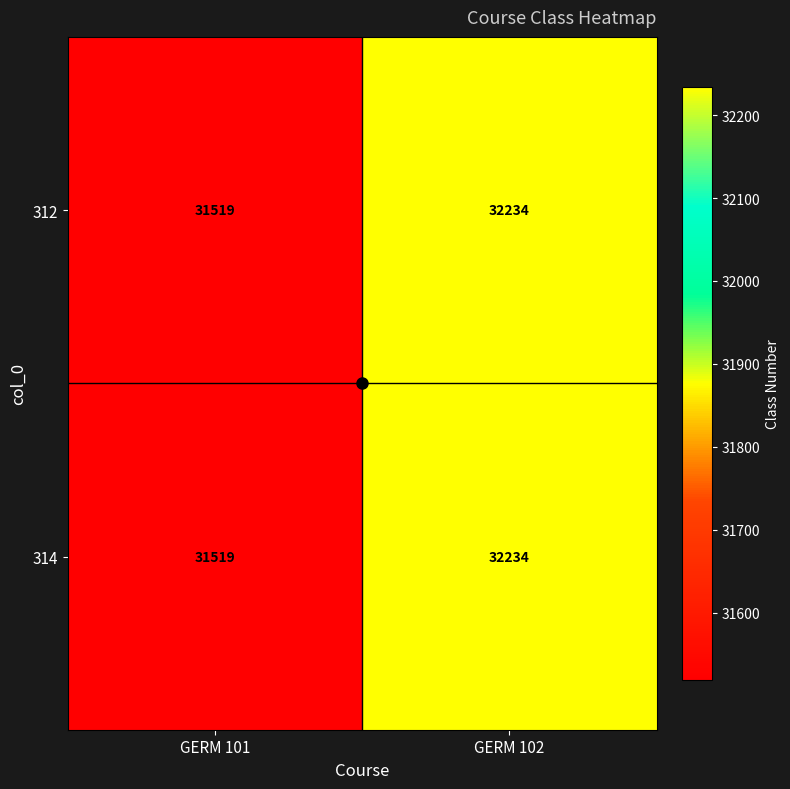

Which category has the lowest value across all series?

GERM 101